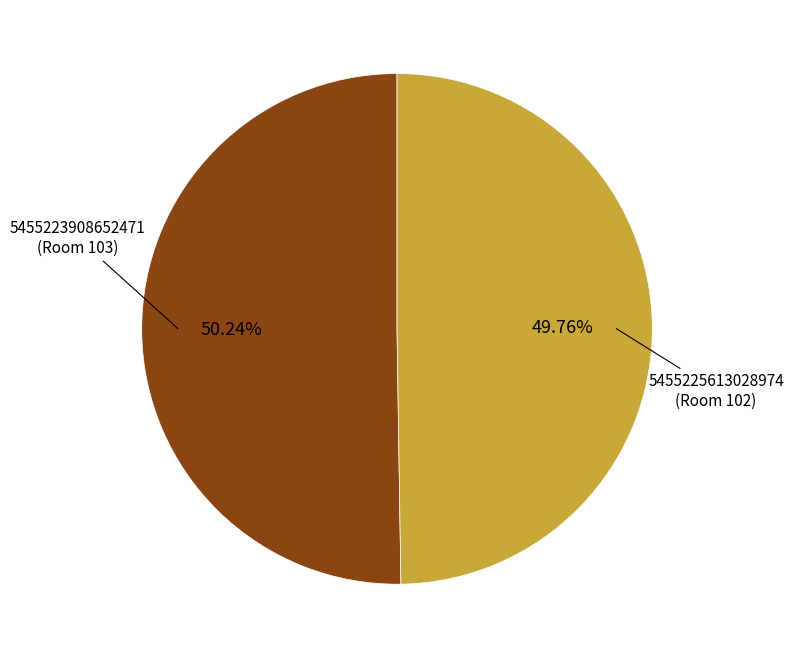

Does any single category account for the majority?

Yes